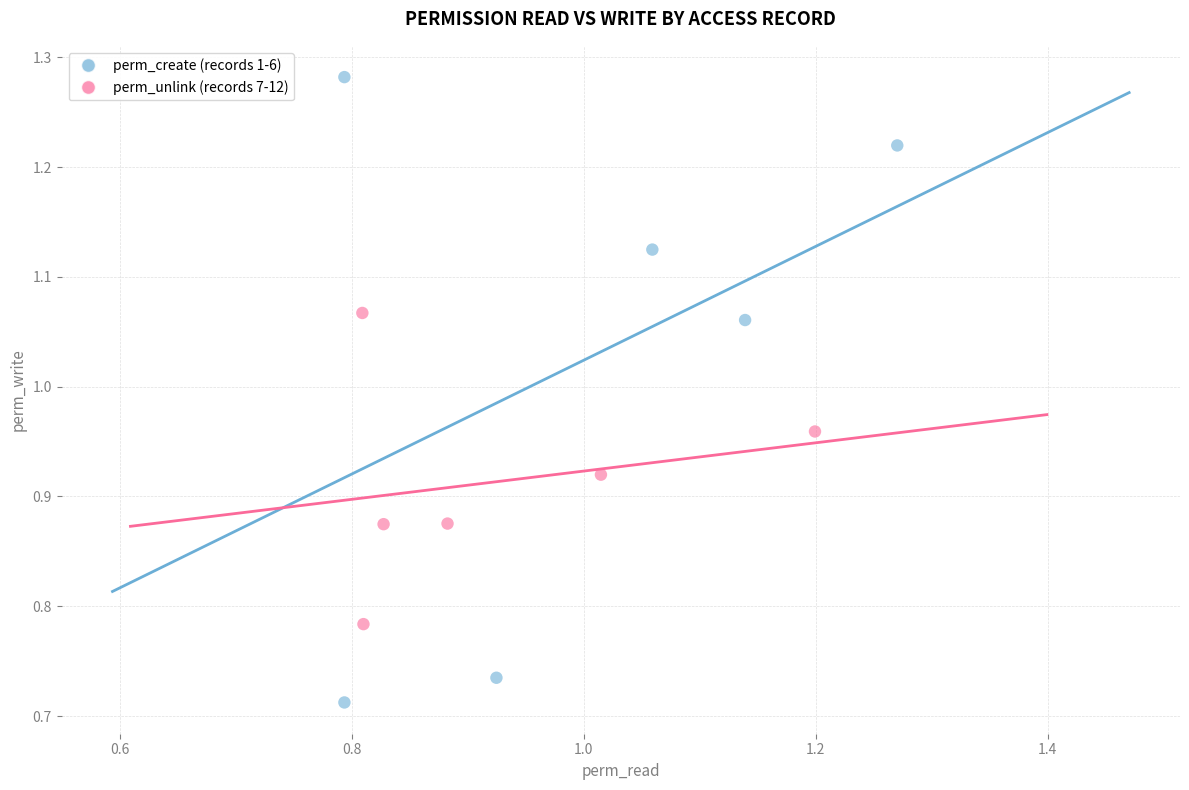

Which series contains the lowest Y value?

perm_create (records 1-6)